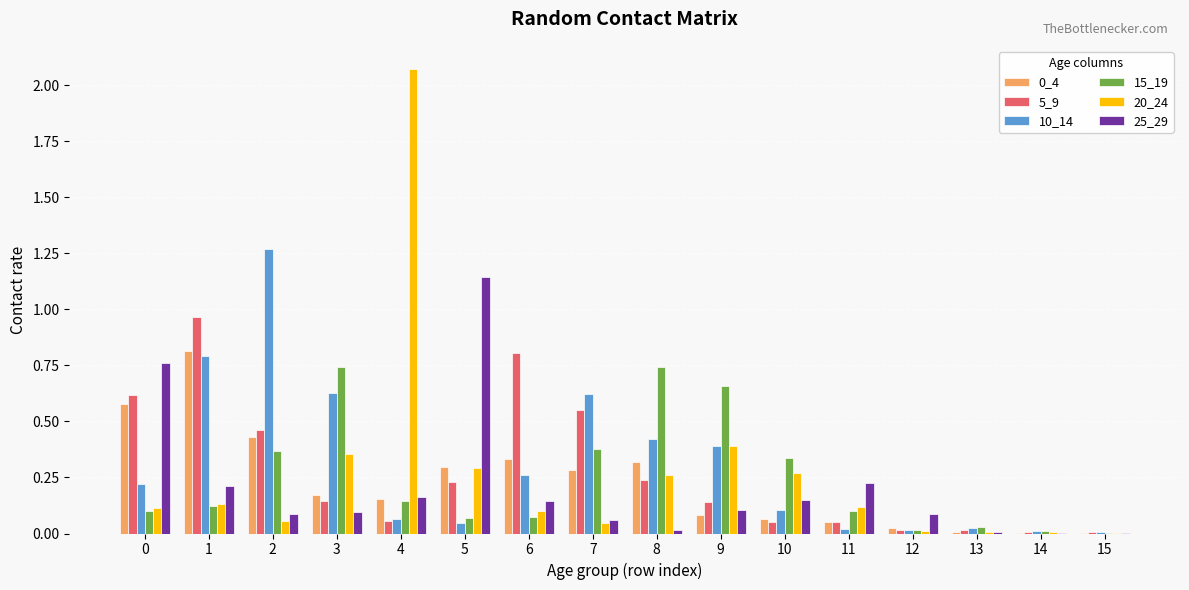

Which category has the highest value across all series?

4